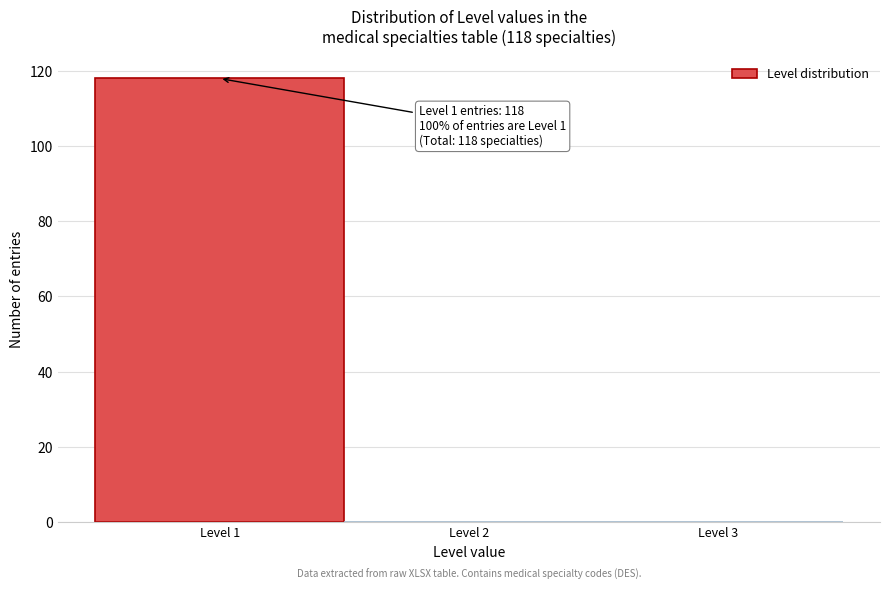

Which range on the x-axis has the tallest bar?

0.5 to 1.5